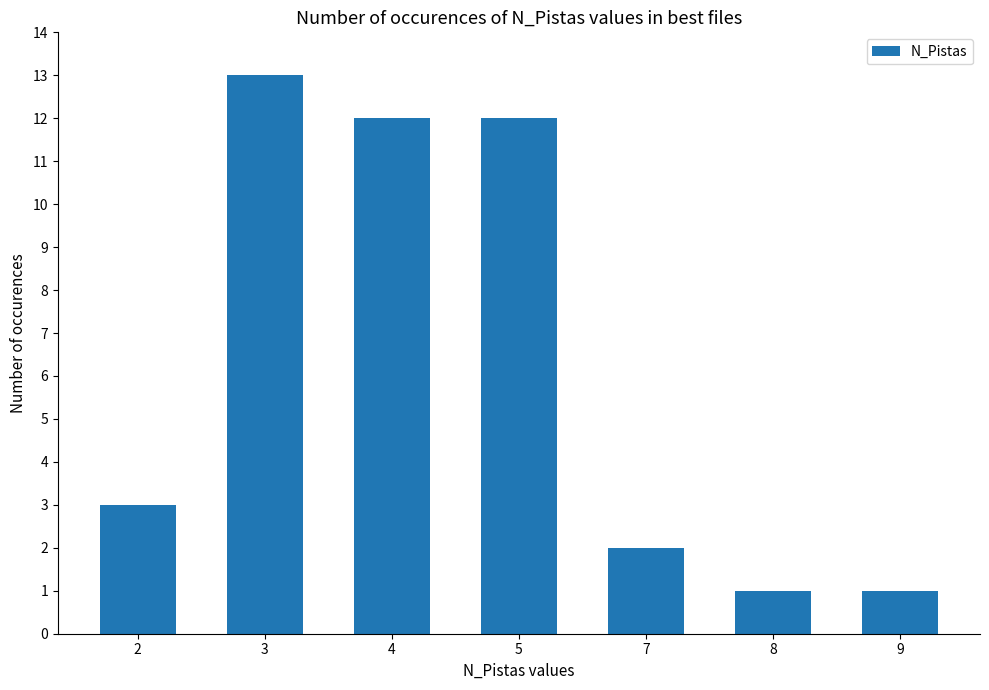

What is the value of the 2nd bar from the left?

13